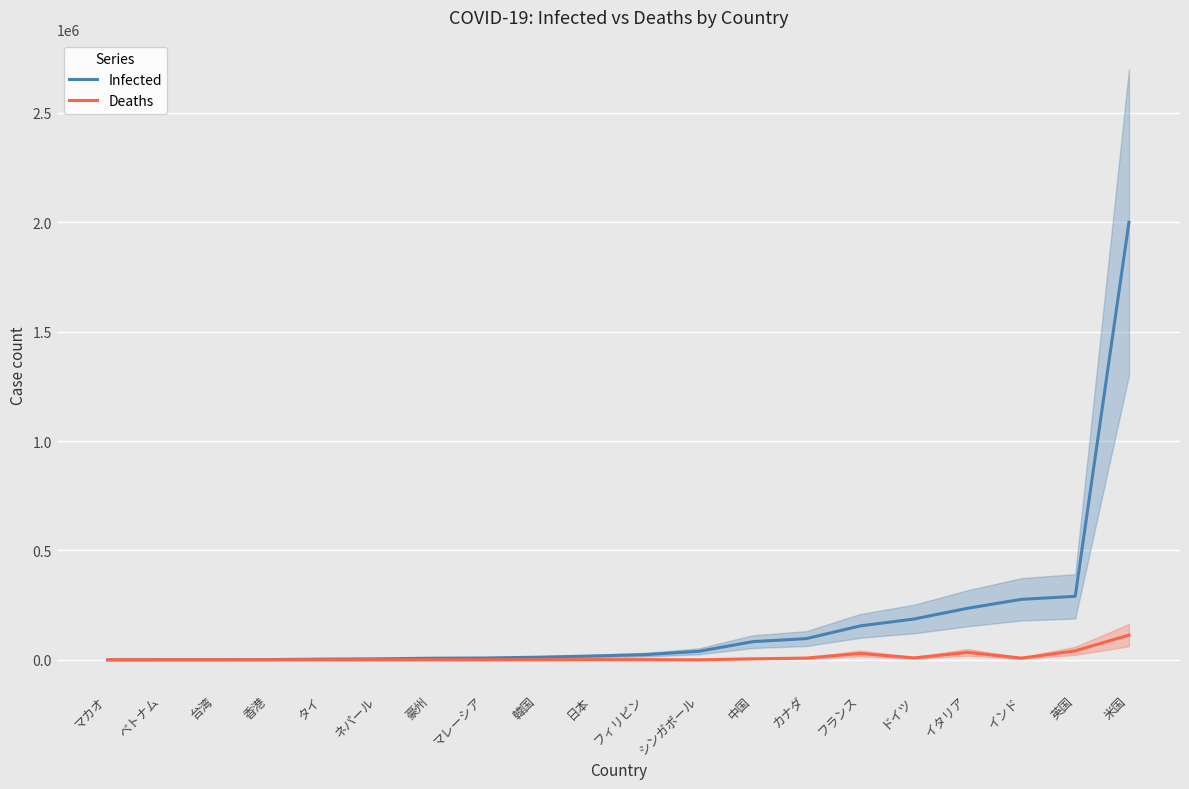

The value of Deaths at マカオ is 49019. True or false?

False